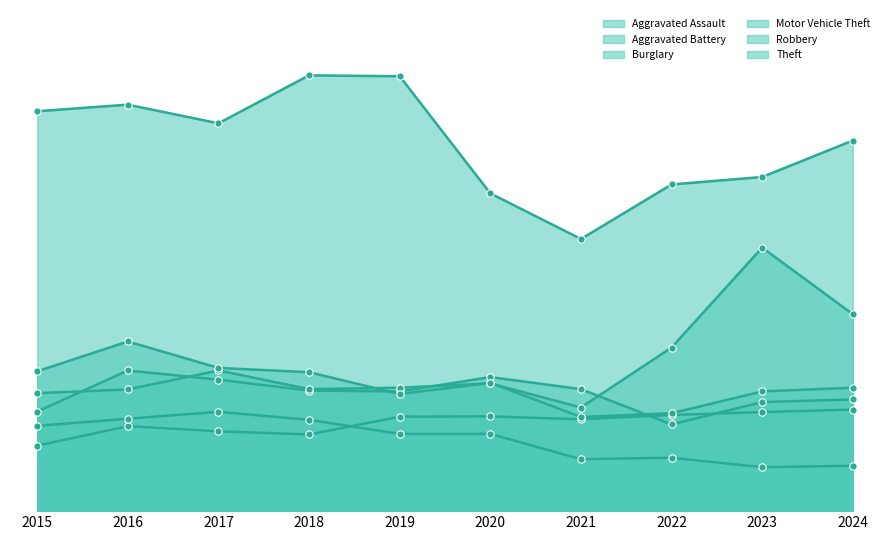

Which series has the largest total across all categories?

Theft